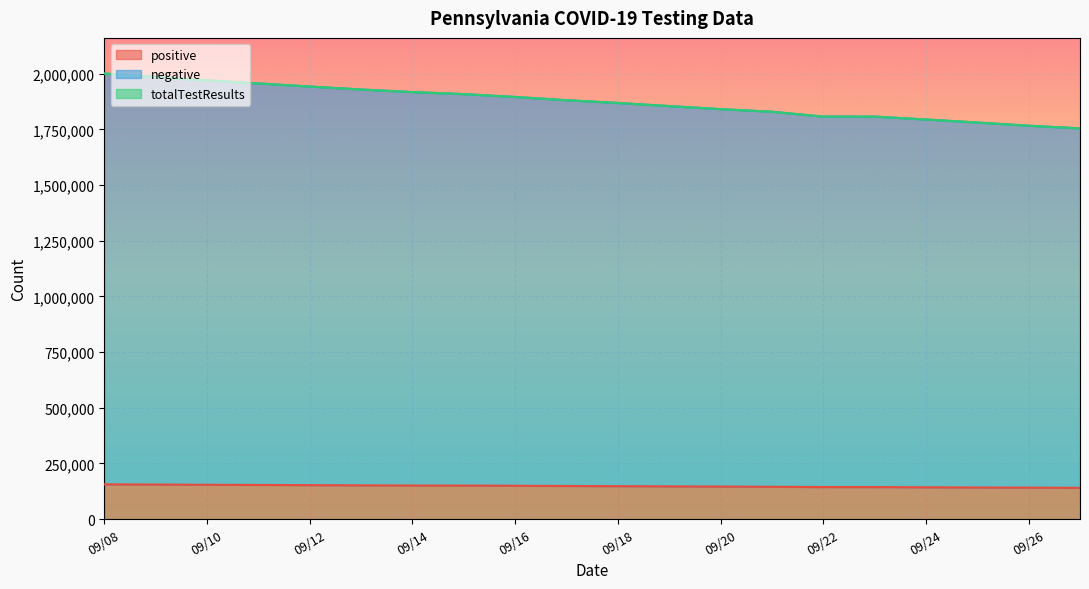

What value does the positive series have at 09/08?

156150